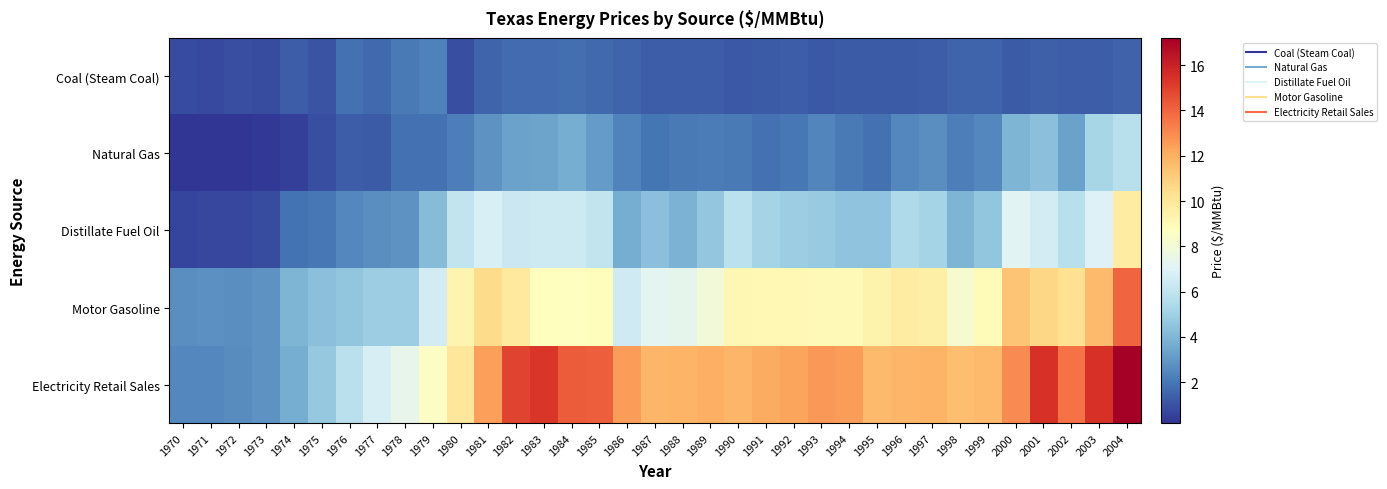

Reading left to right, list all the values displayed in this chart.

Coal (Steam Coal): 1970=0.9	1971=0.8	1972=0.9	1973=0.8	1974=1.3	1975=1.0	1976=1.8	1977=1.7	1978=2.1	1979=2.3	1980=0.9	1981=1.5	1982=1.7	1983=1.7	1984=1.8	1985=1.6	1986=1.5	1987=1.3	1988=1.3	1989=1.3	1990=1.1	1991=1.2	1992=1.3	1993=1.2	1994=1.3	1995=1.2	1996=1.2	1997=1.3	1998=1.5	1999=1.5	2000=1.3	2001=1.4	2002=1.3	2003=1.3	2004=1.4
Natural Gas: 1970=0.2	1971=0.2	1972=0.2	1973=0.3	1974=0.5	1975=0.9	1976=1.3	1977=1.2	1978=1.9	1979=1.8	1980=2.2	1981=2.8	1982=3.3	1983=3.3	1984=3.7	1985=3.1	1986=2.4	1987=2.0	1988=2.1	1989=2.1	1990=2.1	1991=1.9	1992=2.0	1993=2.4	1994=2.1	1995=1.8	1996=2.5	1997=2.7	1998=2.2	1999=2.5	2000=4.0	2001=4.4	2002=3.3	2003=5.2	2004=5.7
Distillate Fuel Oil: 1970=0.7	1971=0.7	1972=0.7	1973=0.8	1974=1.9	1975=2.0	1976=2.5	1977=2.7	1978=2.8	1979=4.2	1980=6.1	1981=6.8	1982=6.3	1983=6.4	1984=6.4	1985=6.1	1986=3.7	1987=4.3	1988=3.9	1989=4.6	1990=5.9	1991=5.1	1992=4.9	1993=4.8	1994=4.5	1995=4.5	1996=5.4	1997=5.1	1998=4.0	1999=4.6	2000=7.2	2001=6.6	2002=5.7	2003=6.9	2004=9.7
Motor Gasoline: 1970=2.7	1971=2.7	1972=2.7	1973=2.8	1974=4.0	1975=4.4	1976=4.6	1977=4.8	1978=4.9	1979=6.6	1980=9.3	1981=10.5	1982=9.8	1983=8.7	1984=8.7	1985=8.8	1986=6.5	1987=7.2	1988=7.3	1989=7.9	1990=9.2	1991=9.1	1992=9.1	1993=9.0	1994=9.0	1995=9.3	1996=9.7	1997=9.5	1998=8.2	1999=8.9	2000=11.3	2001=10.7	2002=10.3	2003=11.6	2004=14.0
Electricity Retail Sales: 1970=2.5	1971=2.5	1972=2.6	1973=2.9	1974=3.7	1975=4.7	1976=5.8	1977=6.7	1978=7.4	1979=8.5	1980=10.0	1981=12.4	1982=14.9	1983=15.3	1984=14.3	1985=14.2	1986=12.5	1987=11.8	1988=11.9	1989=12.0	1990=11.8	1991=12.2	1992=12.3	1993=12.7	1994=12.5	1995=11.7	1996=11.8	1997=11.9	1998=11.6	1999=11.7	2000=13.0	2001=15.4	2002=13.7	2003=15.4	2004=17.2